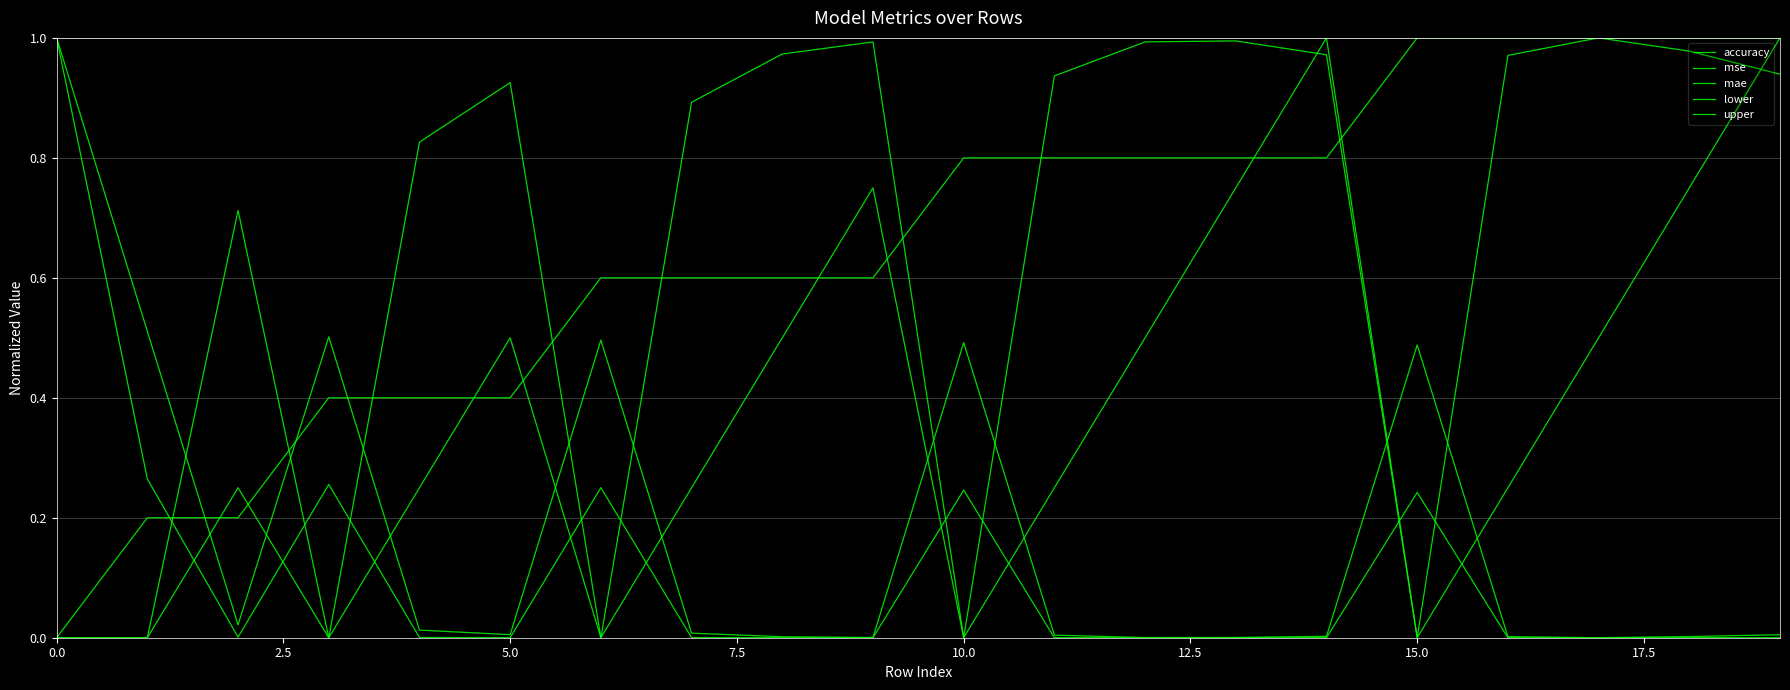

At which category is the sum across all series the highest?

19